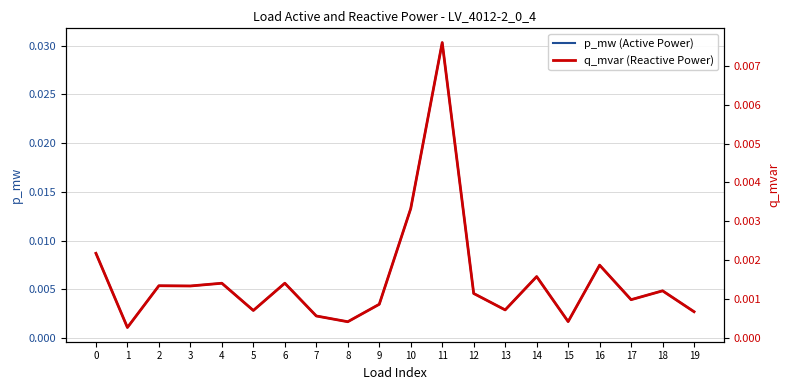

Rank the series at 17 from lowest to highest value.

q_mvar (Reactive Power), p_mw (Active Power)